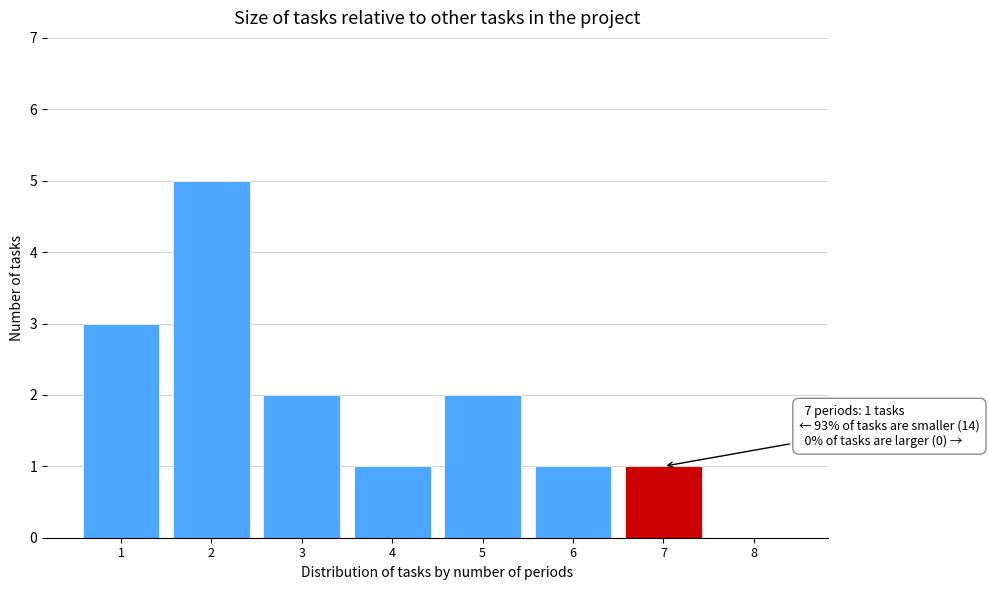

Over which range of the x-axis is the bar tallest?

1.5 to 2.5